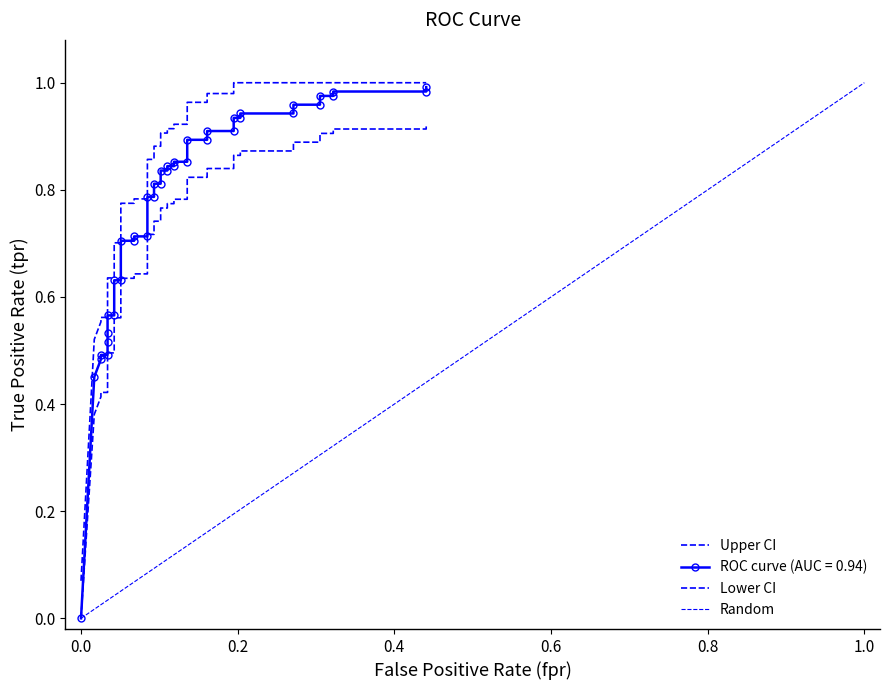

How many values exceed 0?

39